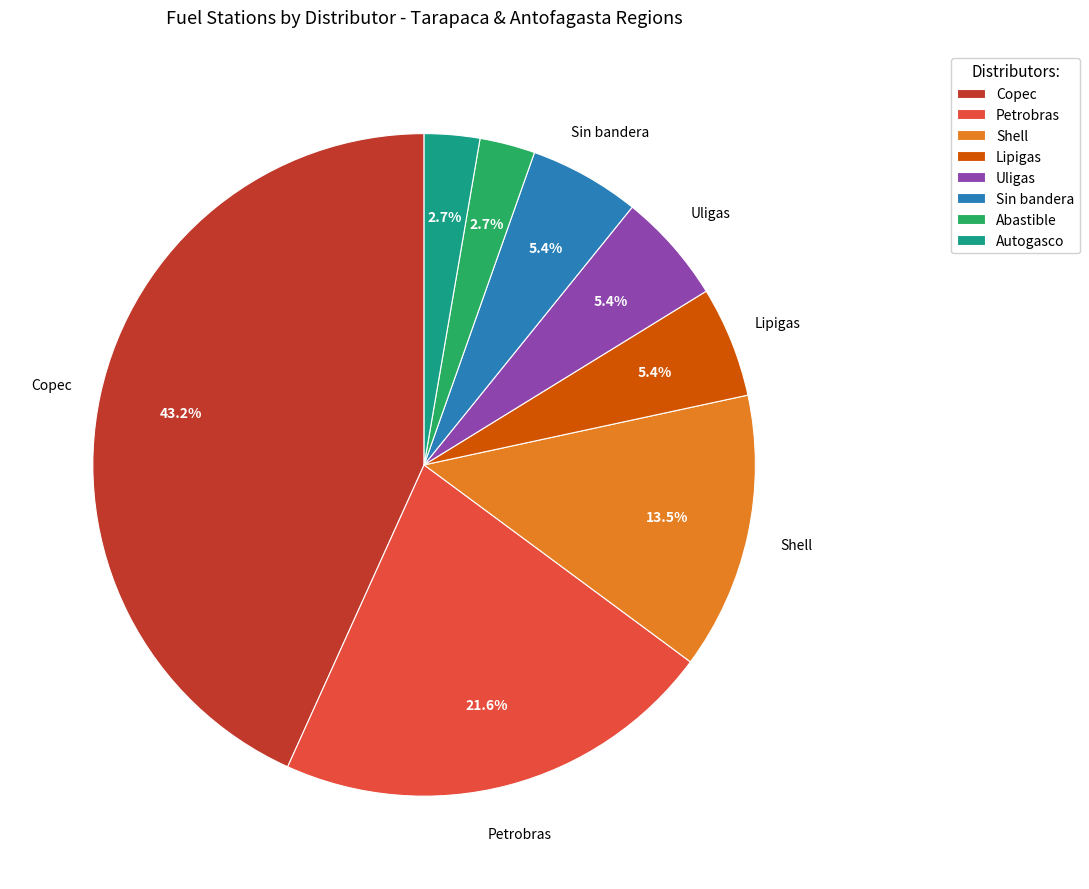

Which slice is the largest?

Copec